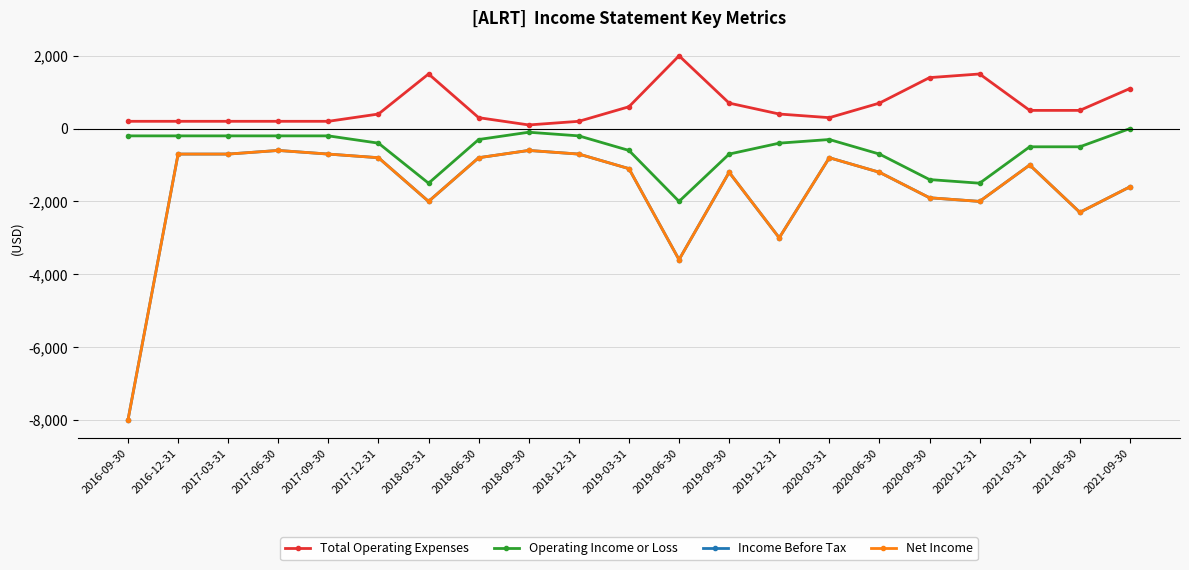

True or false: Total Operating Expenses has more than 2 points higher than both neighbors.

True